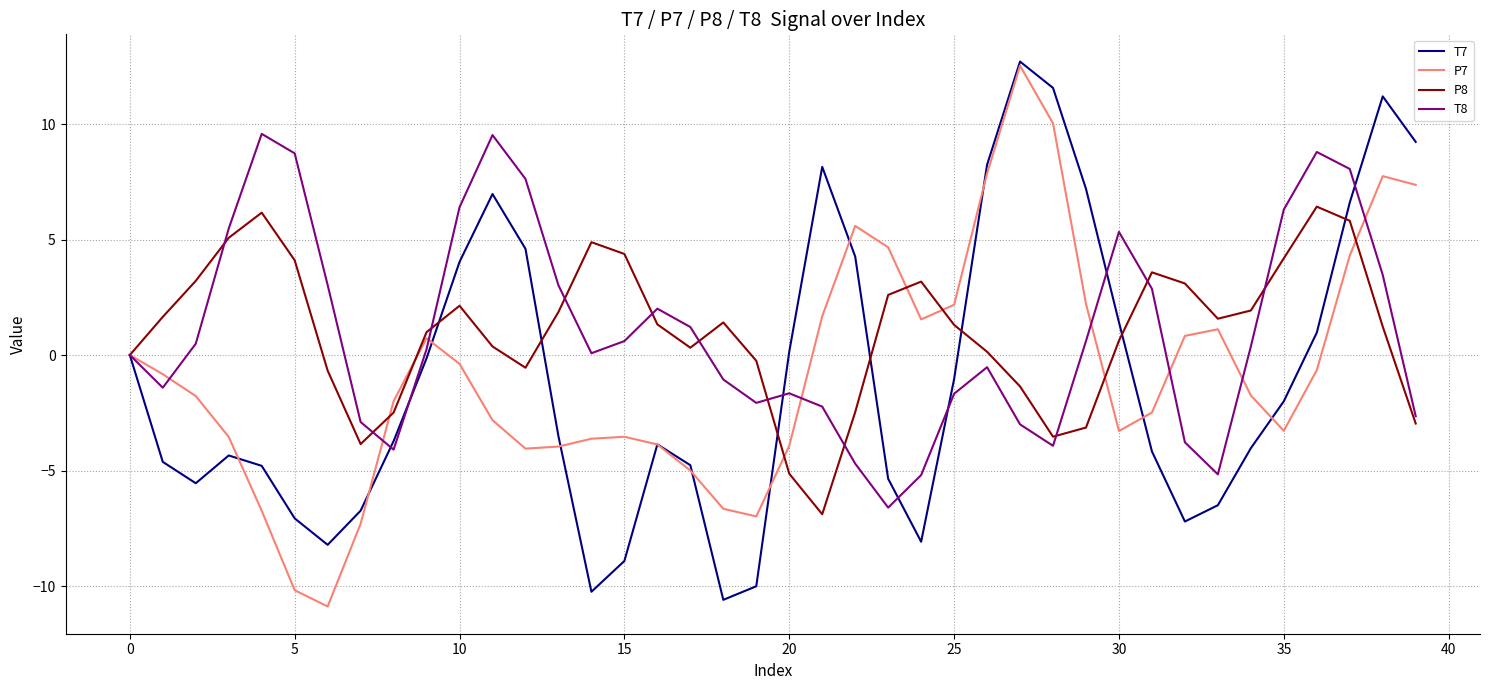

What is the maximum value shown in the chart?

12.7